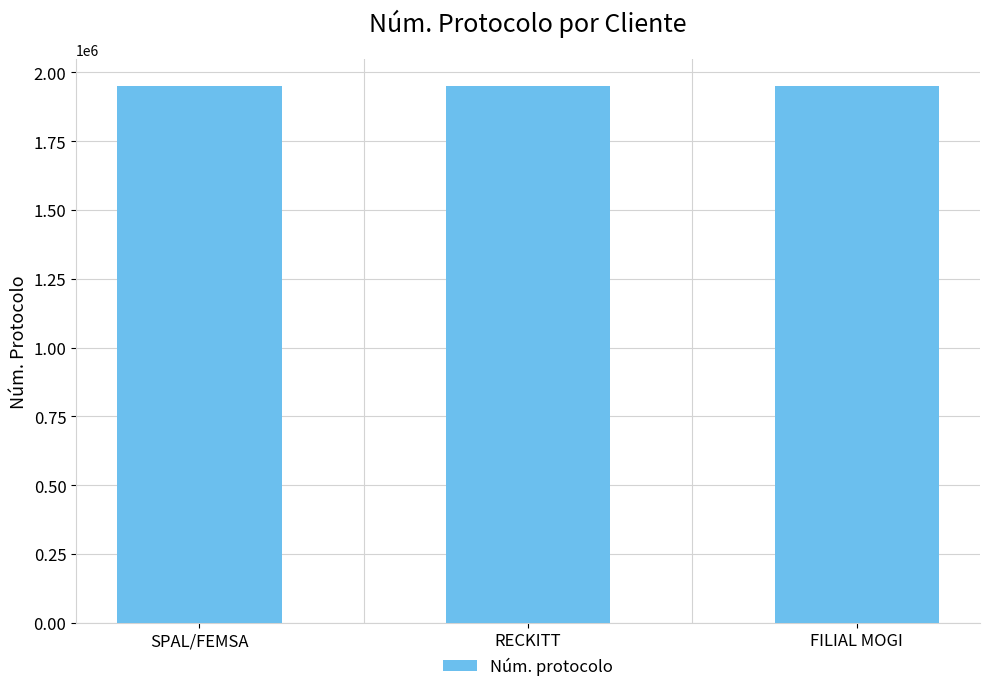

What is the sum of all values?

5852763